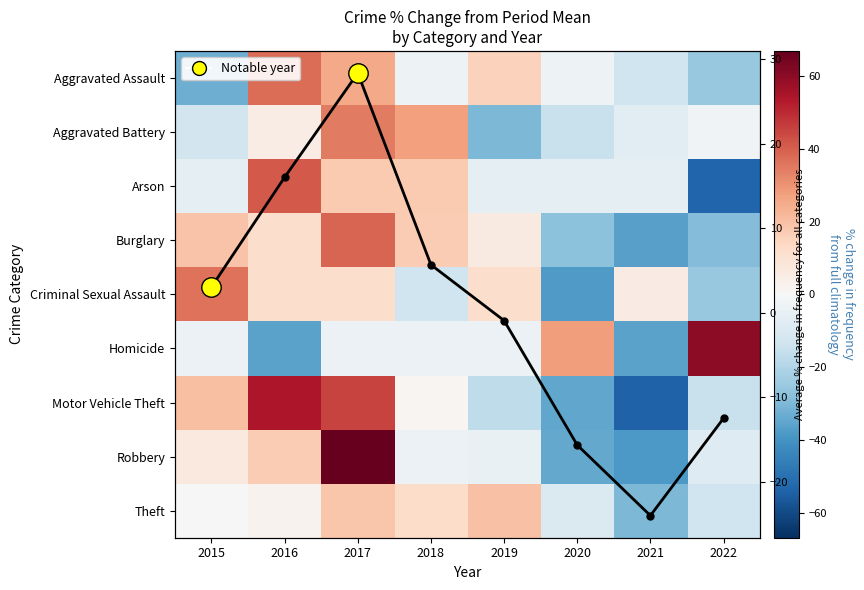

At how many categories does at least one series exceed 18?

7